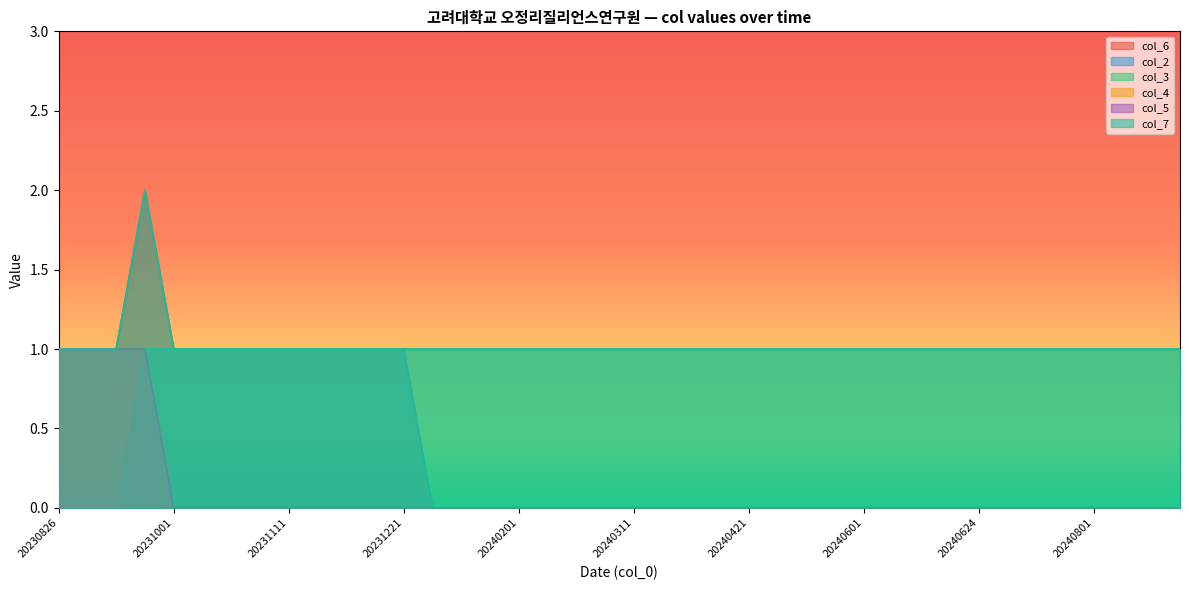

Where is col_5 nearest to the value 0?

20231001